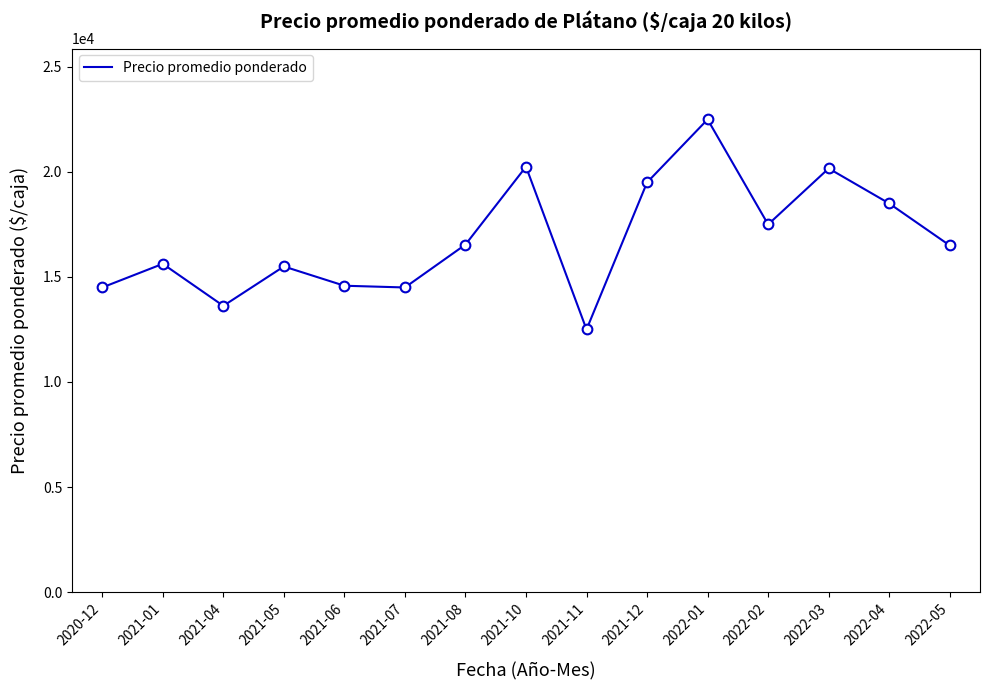

What is the change in value from 2020-12 to 2021-01?

+1125